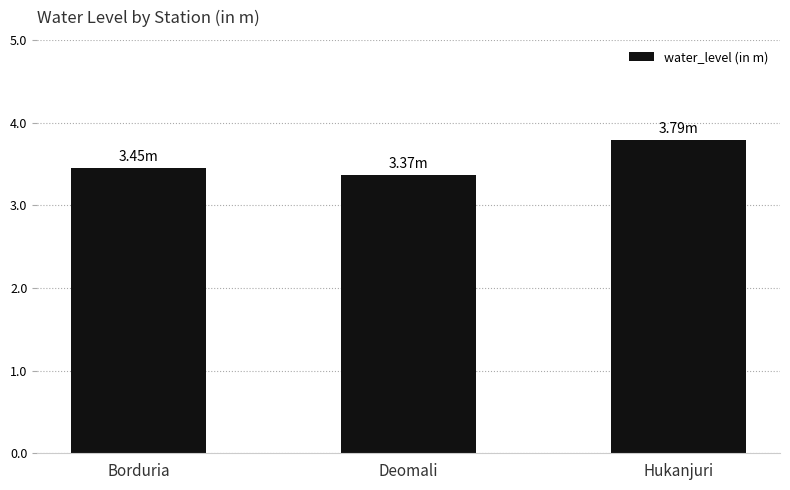

The chart shows a value of 3.5 at Borduria. True or false?

True